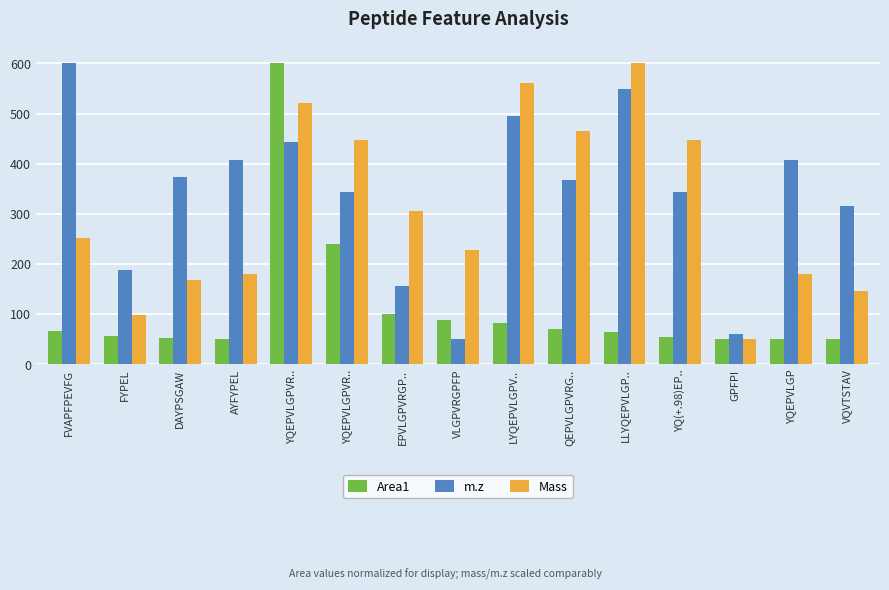

How many groups of bars are there?

15